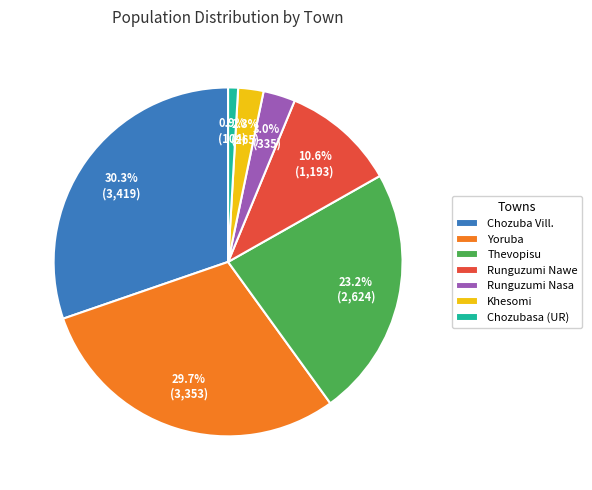

Which category has the smallest portion of the pie?

Chozubasa (UR)